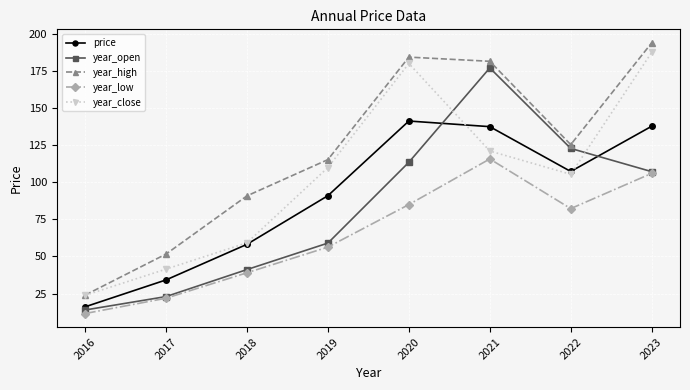

How many data points in year_low are less than 82?

4